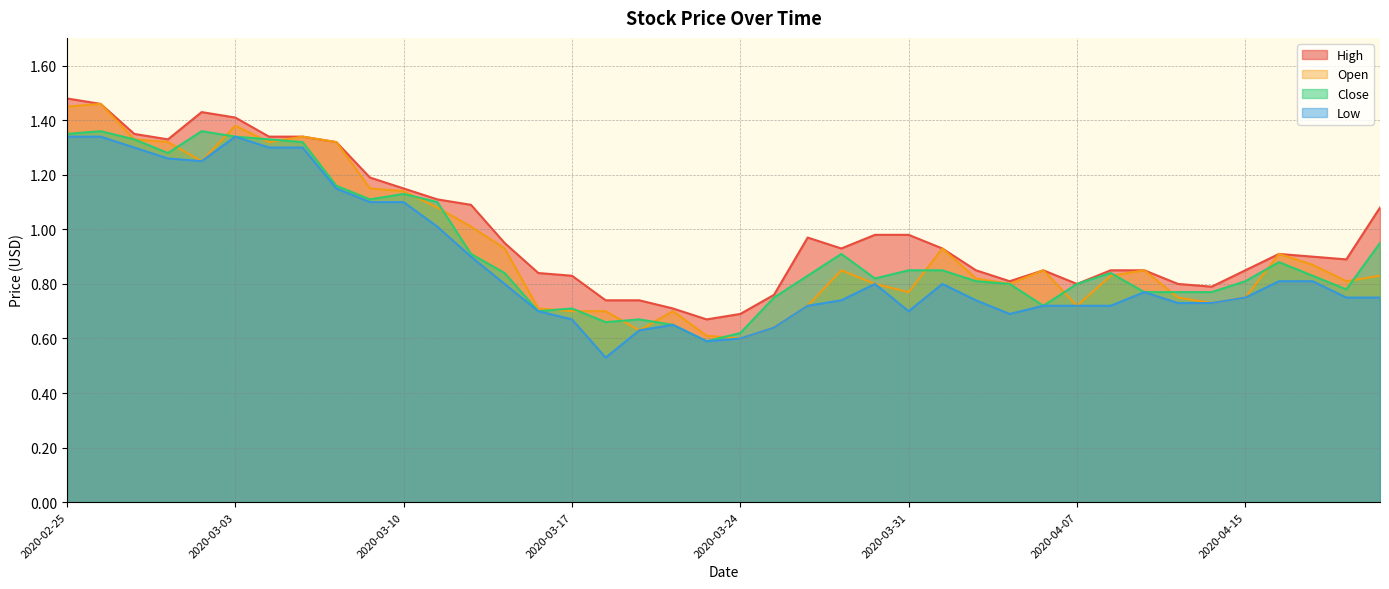

List the labels in order of High value, largest first.

2020-02-25, 2020-02-26, 2020-03-02, 2020-03-03, 2020-02-27, 2020-03-04, 2020-03-05, 2020-02-28, 2020-03-06, 2020-03-09, 2020-03-10, 2020-03-11, 2020-03-12, 2020-04-21, 2020-03-30, 2020-03-31, 2020-03-26, 2020-03-13, 2020-03-27, 2020-04-01, 2020-04-16, 2020-04-17, 2020-04-20, 2020-04-02, 2020-04-06, 2020-04-08, 2020-04-09, 2020-04-15, 2020-03-16, 2020-03-17, 2020-04-03, 2020-04-07, 2020-04-13, 2020-04-14, 2020-03-25, 2020-03-18, 2020-03-19, 2020-03-20, 2020-03-24, 2020-03-23